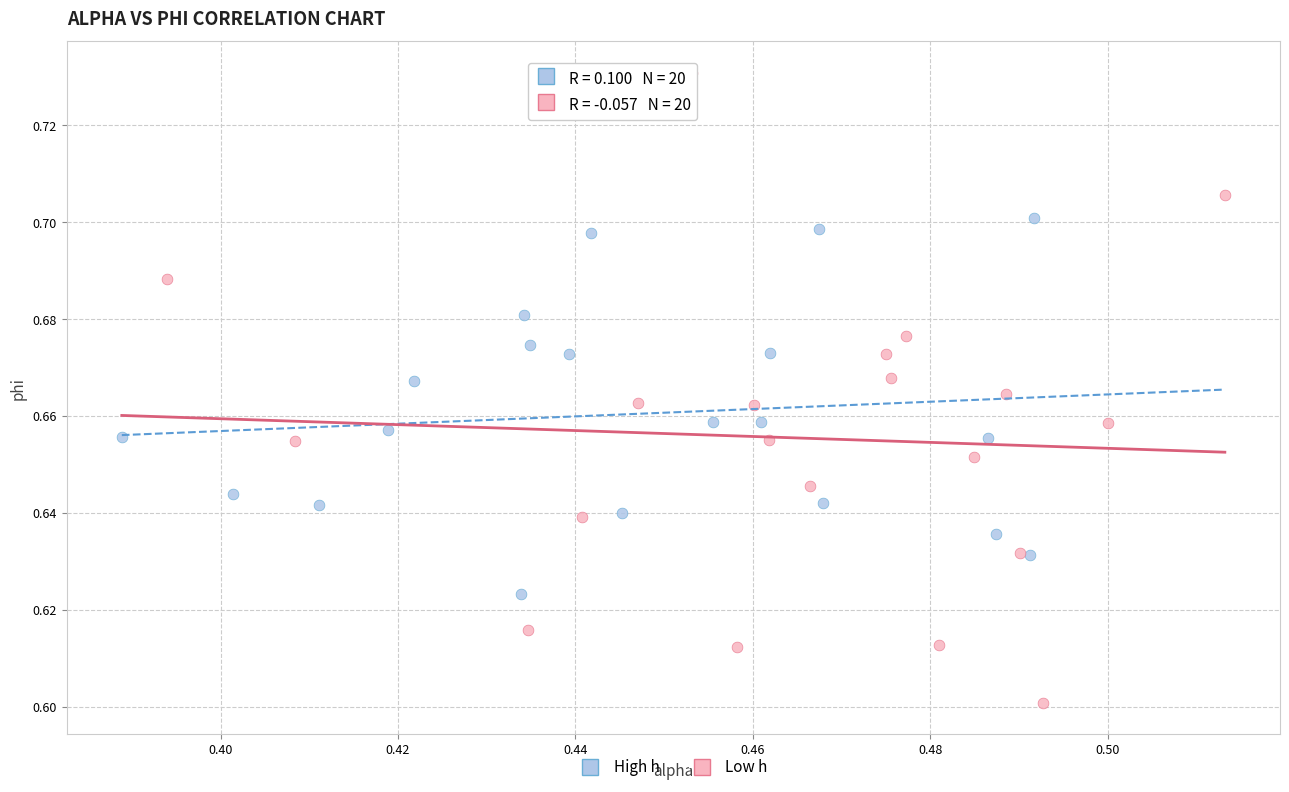

What are all the series names shown in the legend?

High h, Low h